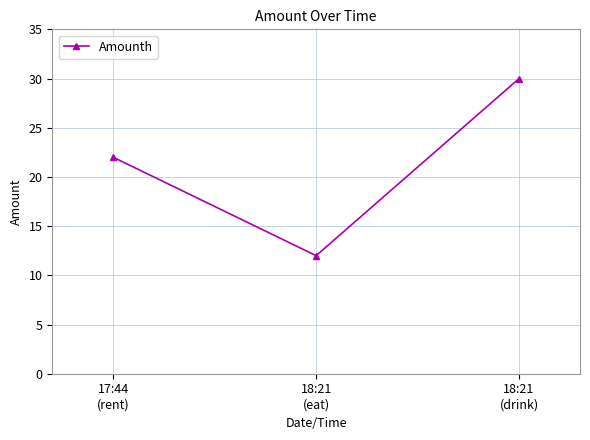

What is the sum of the values at 18:21
(drink) and 18:21
(eat)?

42